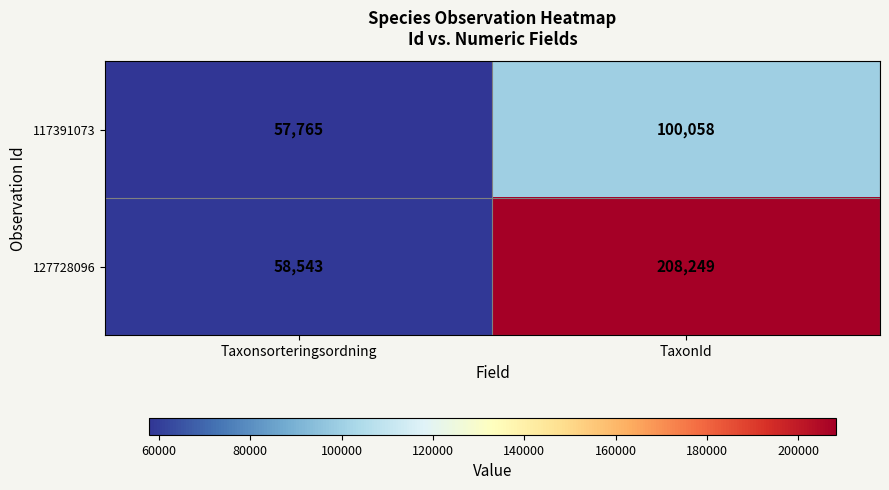

At which category is the sum across all series the highest?

TaxonId